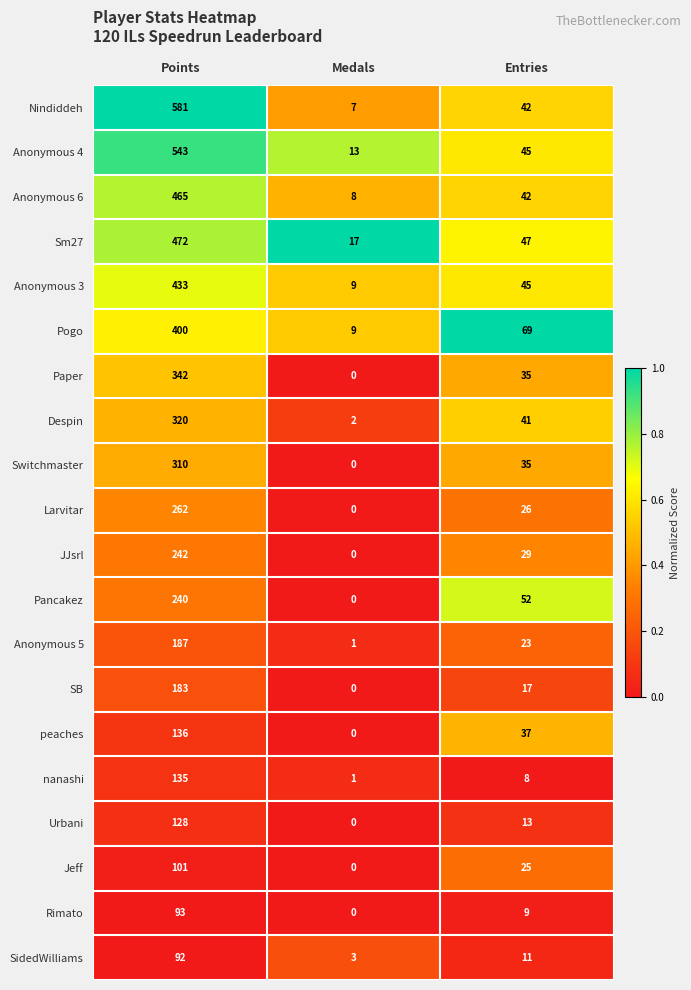

Rank the series by their maximum value, from lowest to highest.

SidedWilliams, Rimato, Jeff, Urbani, nanashi, peaches, SB, Anonymous 5, Pancakez, JJsrl, Larvitar, Switchmaster, Despin, Paper, Pogo, Anonymous 3, Anonymous 6, Sm27, Anonymous 4, Nindiddeh